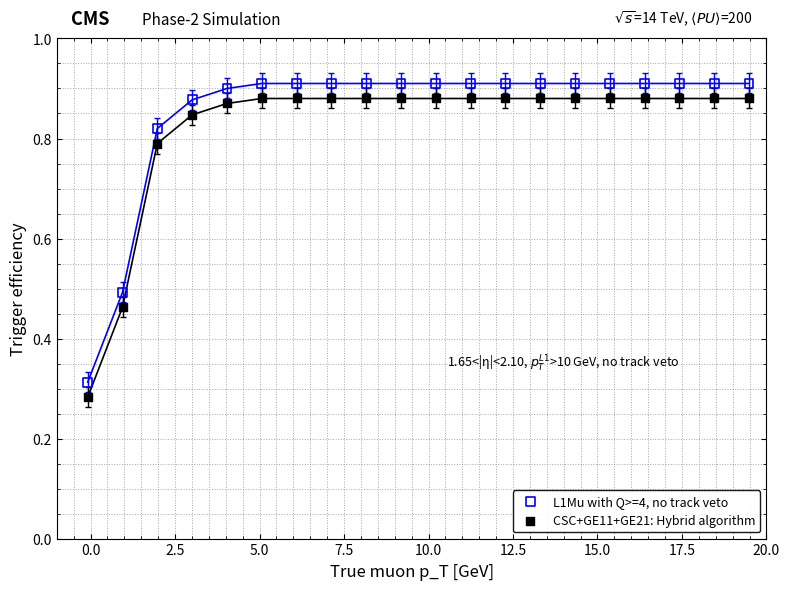

Across all data points, what is the range of X values (max minus min)?

19.6